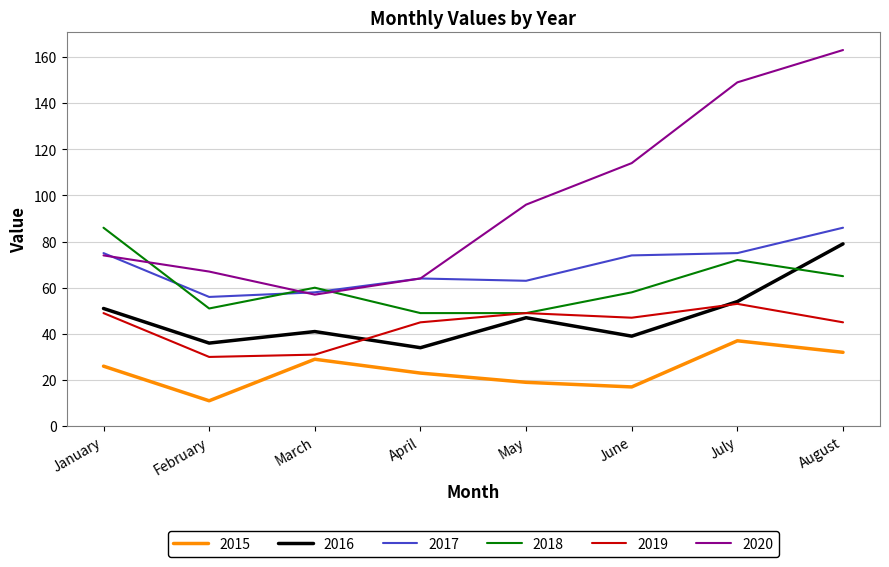

Which category has the highest value in the 2017 series?

August